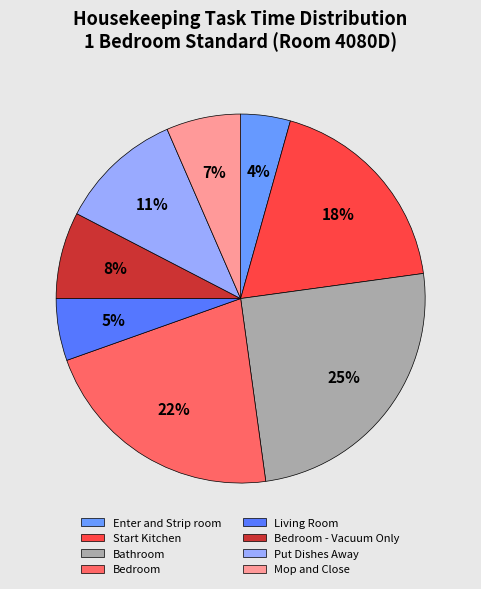

Rank the categories by value from lowest to highest.

Enter and Strip room, Living Room, Mop and Close, Bedroom - Vacuum Only, Put Dishes Away, Start Kitchen, Bedroom, Bathroom